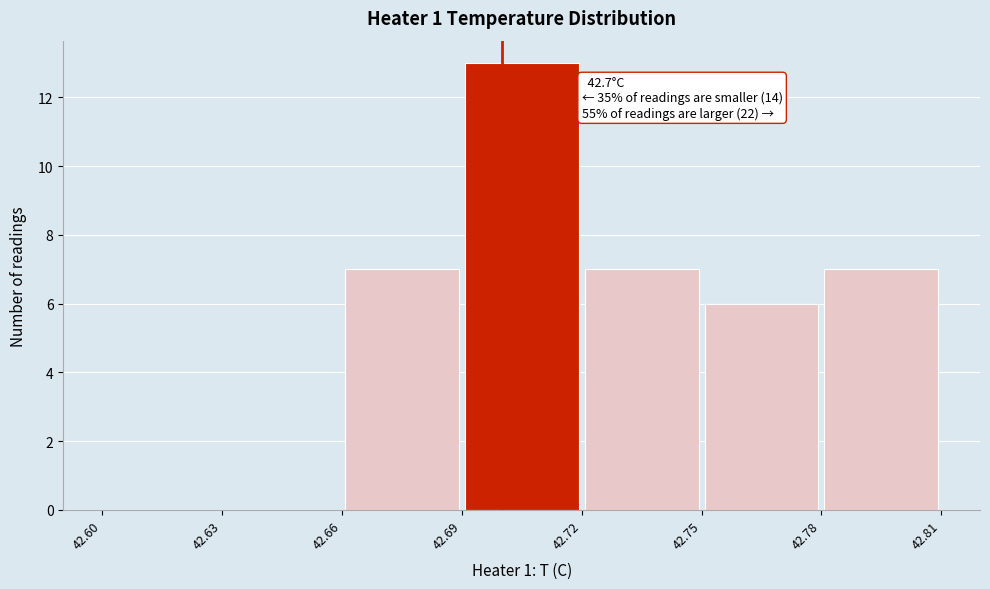

Over which range of the x-axis is the bar tallest?

42.69 to 42.72